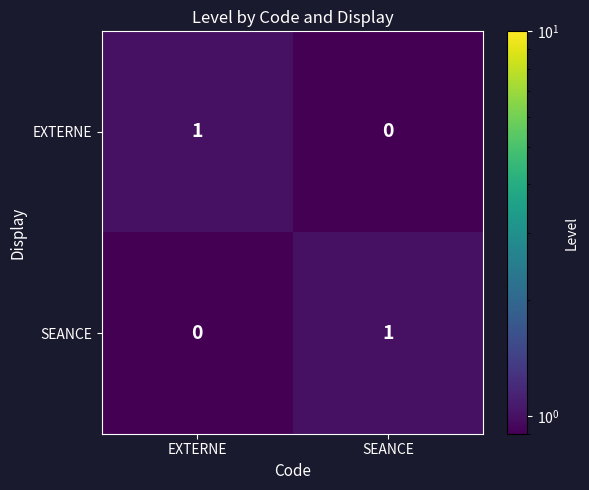

The SEANCE series shows 0 at EXTERNE. True or false?

True